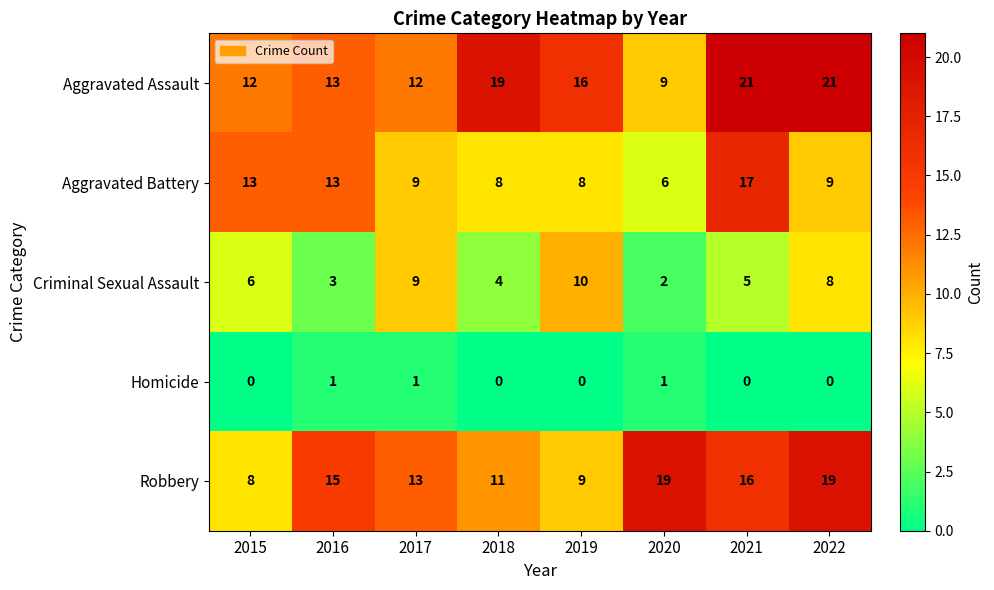

Between 2016 and 2017, which series saw the biggest shift?

Criminal Sexual Assault